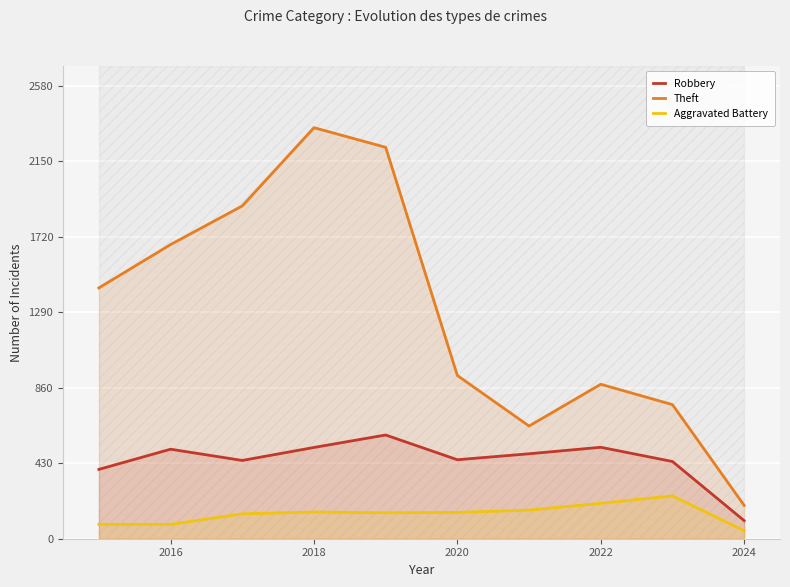

Which category has the highest value in the Theft series?

2018